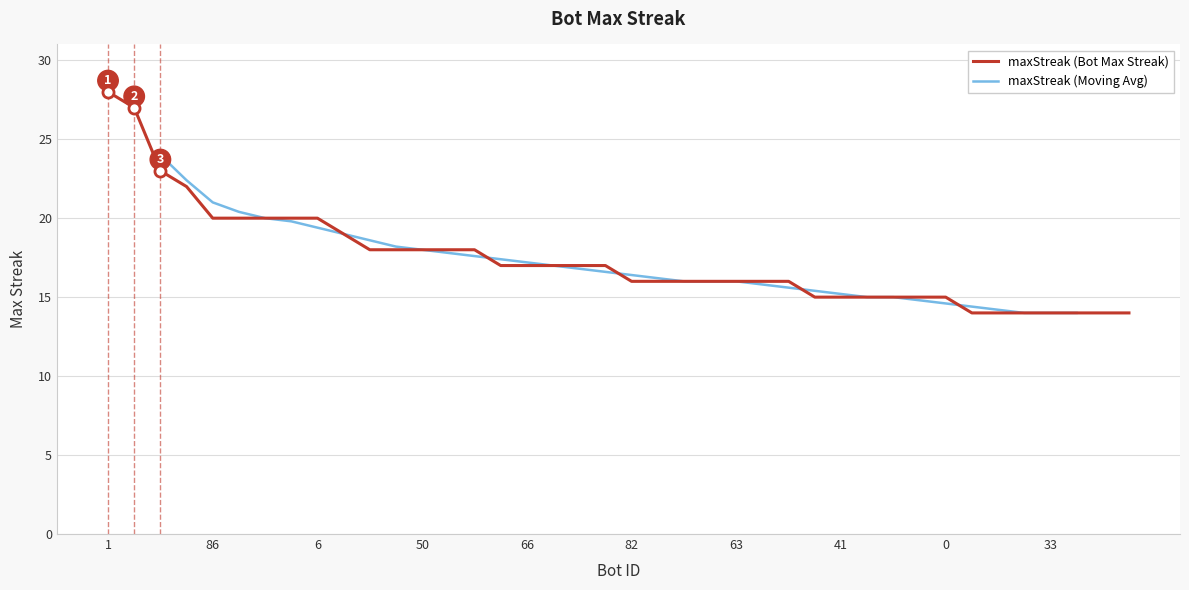

Rank the categories by value from highest to lowest.

1, 30, 97, 69, 86, 53, 13, 9, 6, 62, 85, 56, 50, 20, 15, 90, 66, 61, 42, 34, 82, 78, 72, 67, 63, 40, 21, 49, 41, 23, 22, 2, 0, 94, 73, 60, 33, 32, 19, 16